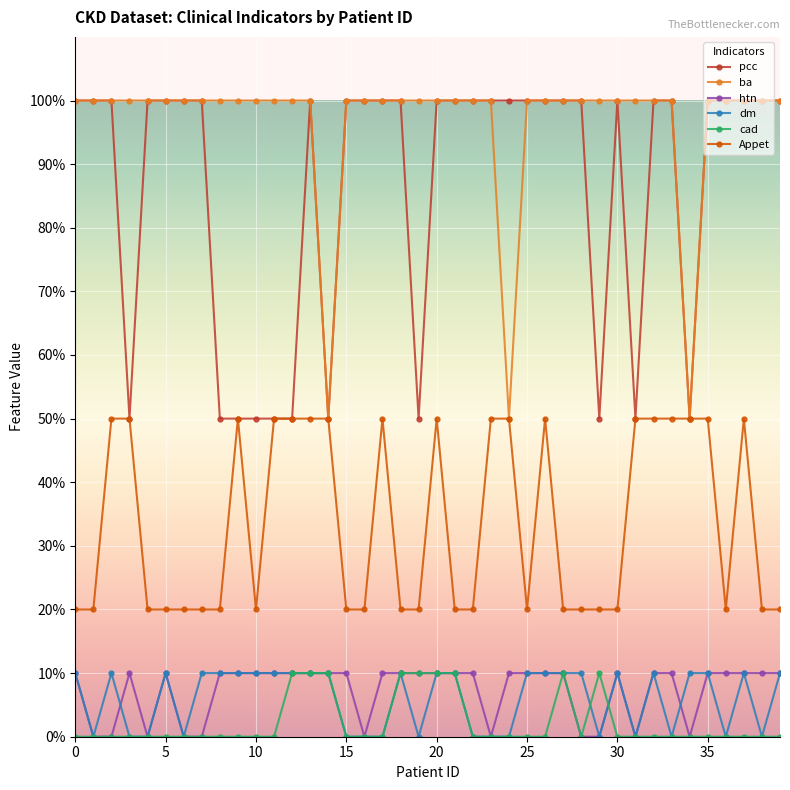

Is this an area chart (filled region under the line)?

No